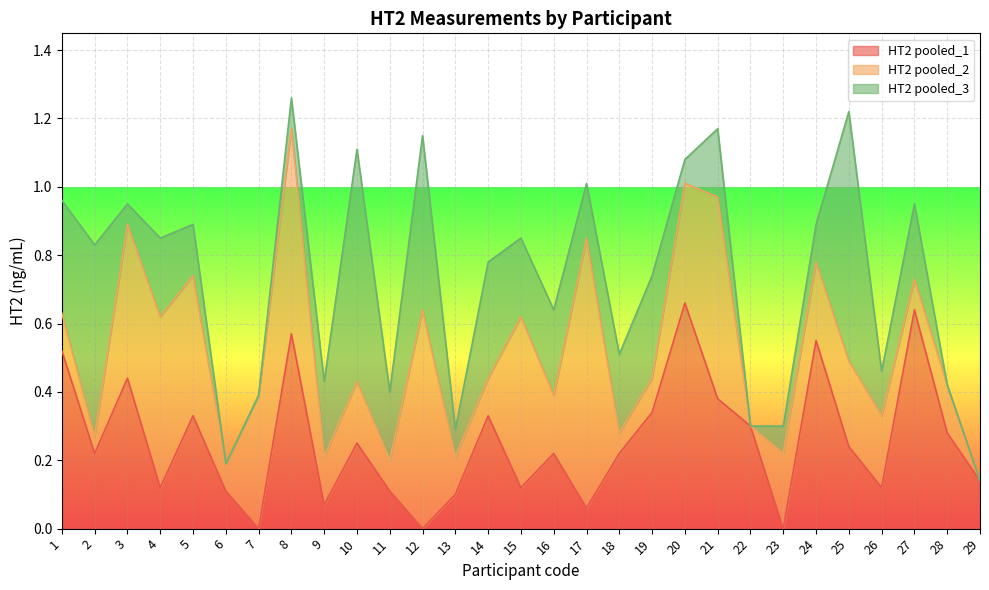

The value of HT2 pooled_1 at 27 is 0.6. True or false?

True